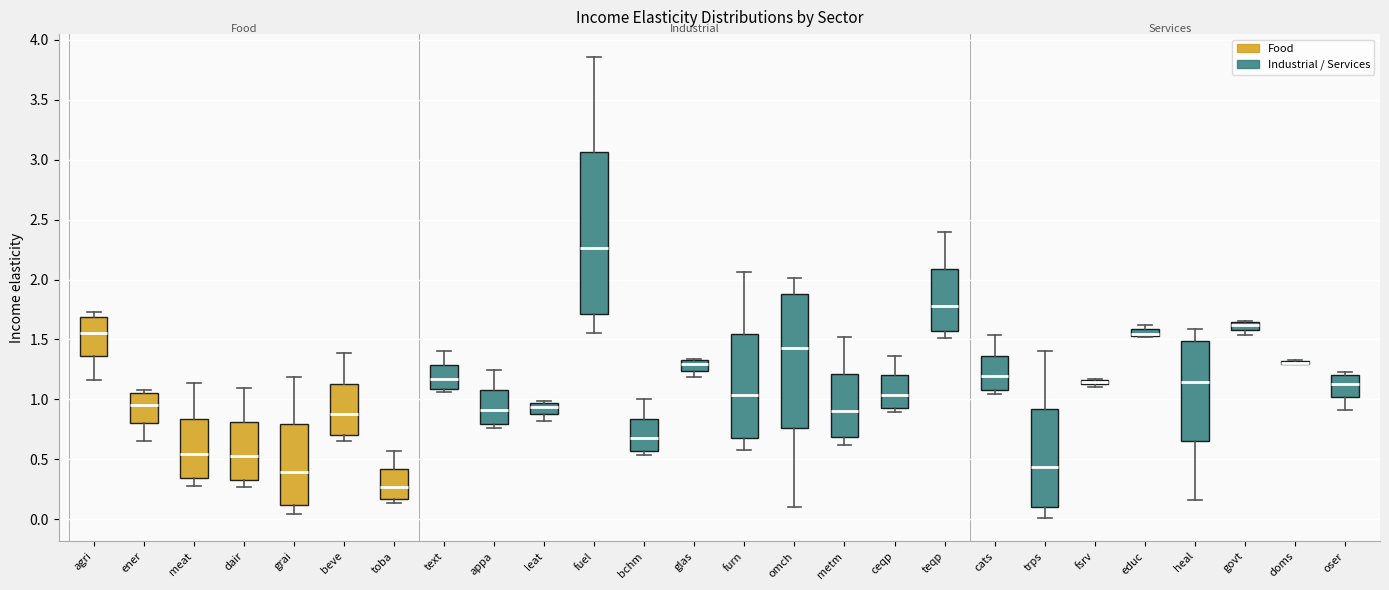

Comparing the boxes themselves (not the whiskers), which one is the tallest?

fuel